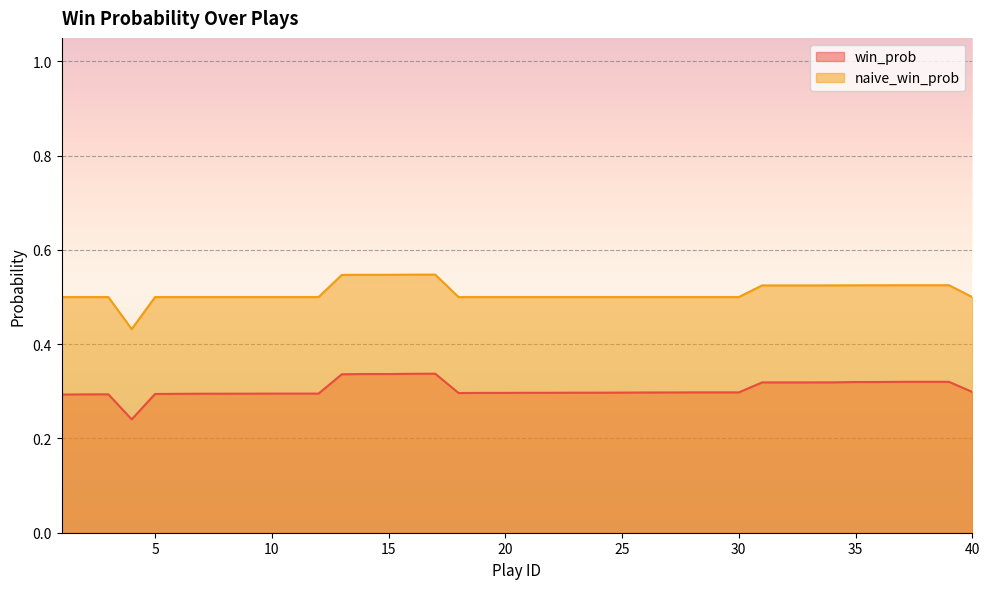

The naive_win_prob series shows 0.2 at 10. True or false?

False